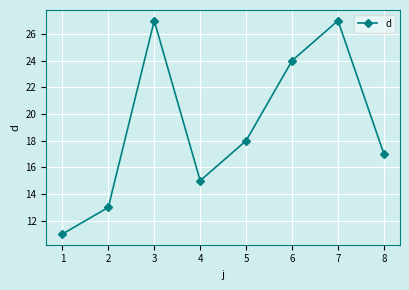

How many values are below 18?

4